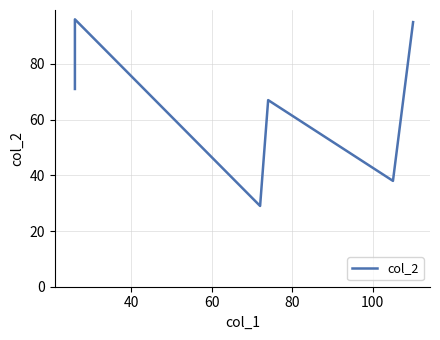

How many distinct data groups are displayed?

1